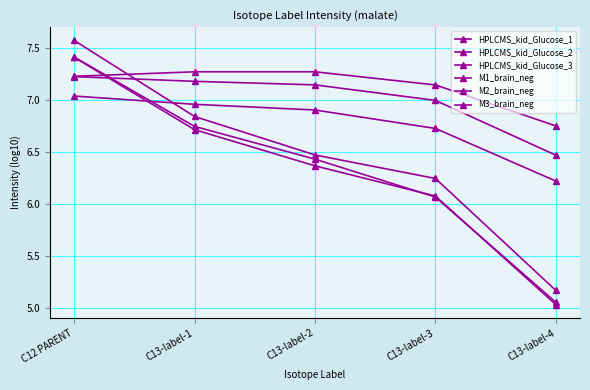

Which has a higher value, C12 PARENT or C13-label-1?

C12 PARENT